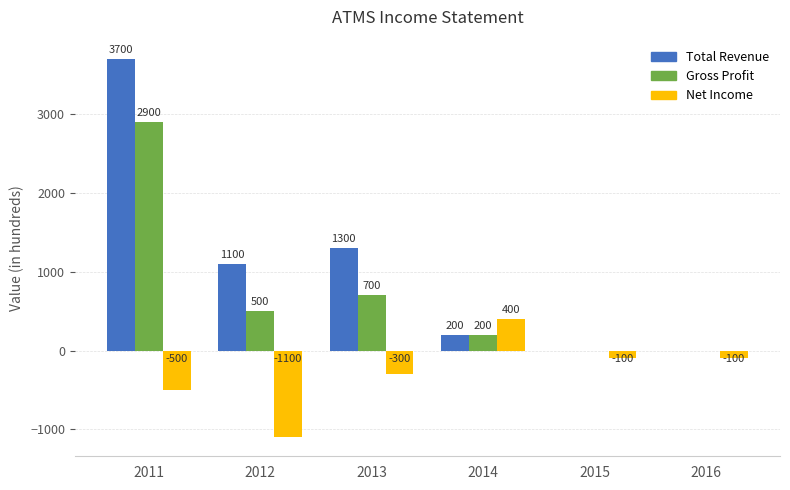

Reading left to right, transcribe all the data shown in this chart.

Total Revenue: 3700	1100	1300	200	0	0
Gross Profit: 2900	500	700	200	0	0
Net Income: -500	-1100	-300	400	-100	-100